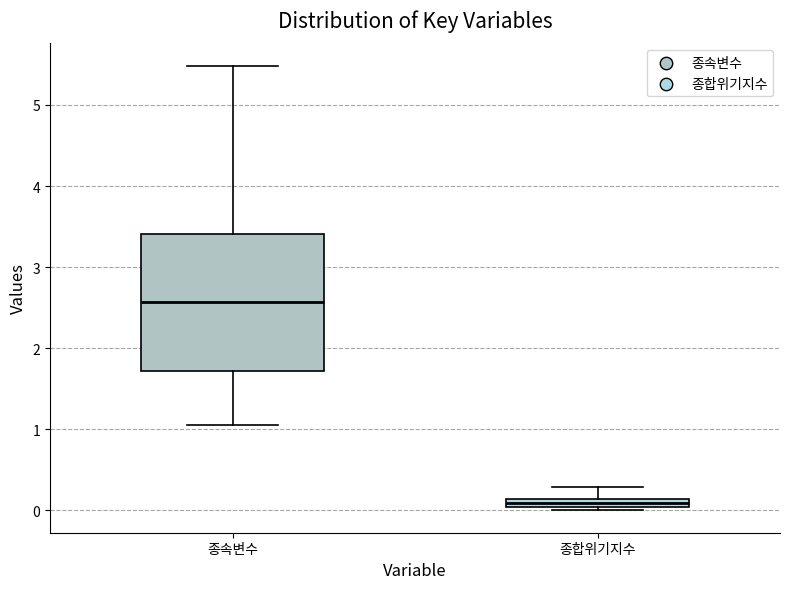

Comparing the boxes themselves (not the whiskers), which one is the tallest?

종속변수